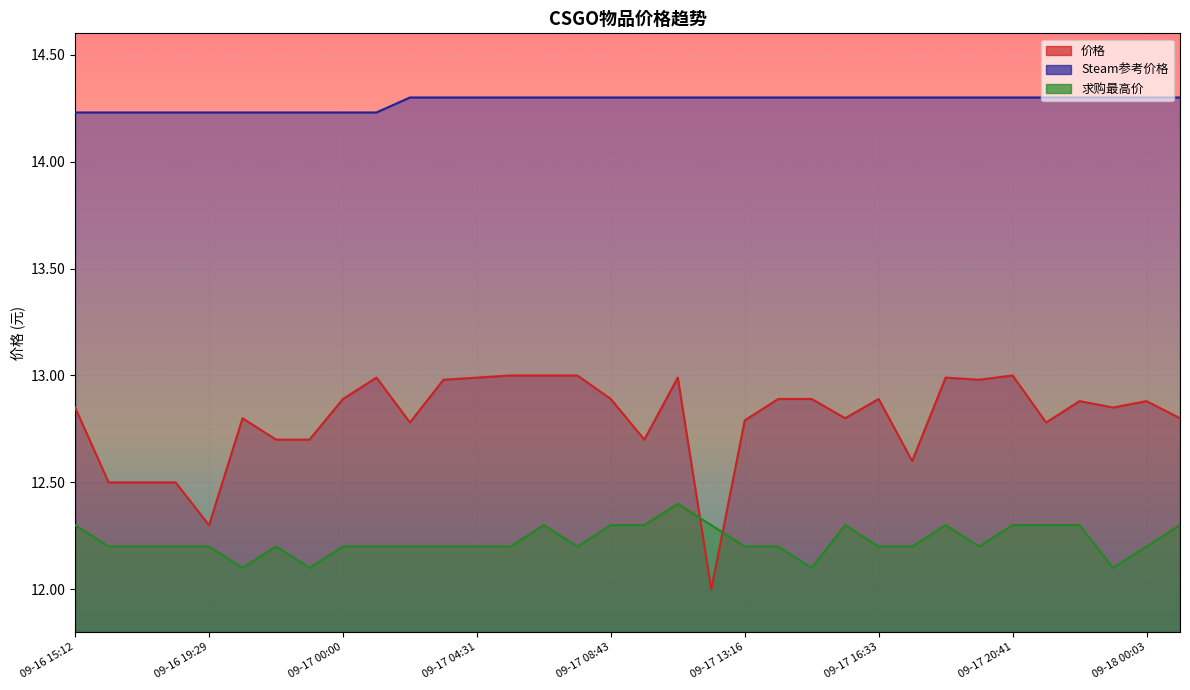

At which category is the sum across all series the highest?

09-17 10:54